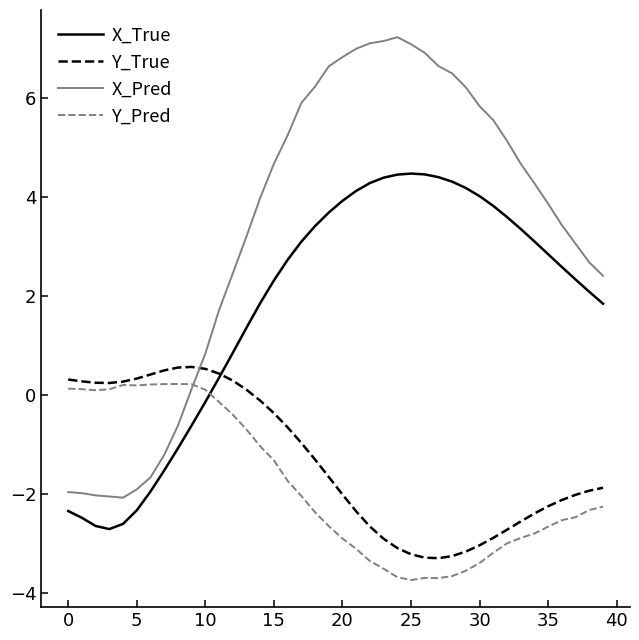

How many intersections are there between Y_Pred and X_True?

1